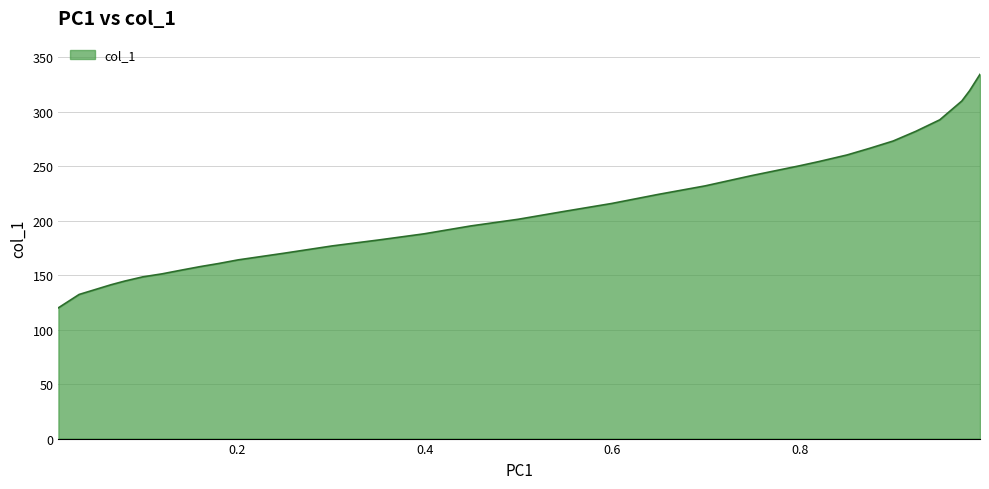

True or false: there are more than 1 points higher than both neighbors.

False